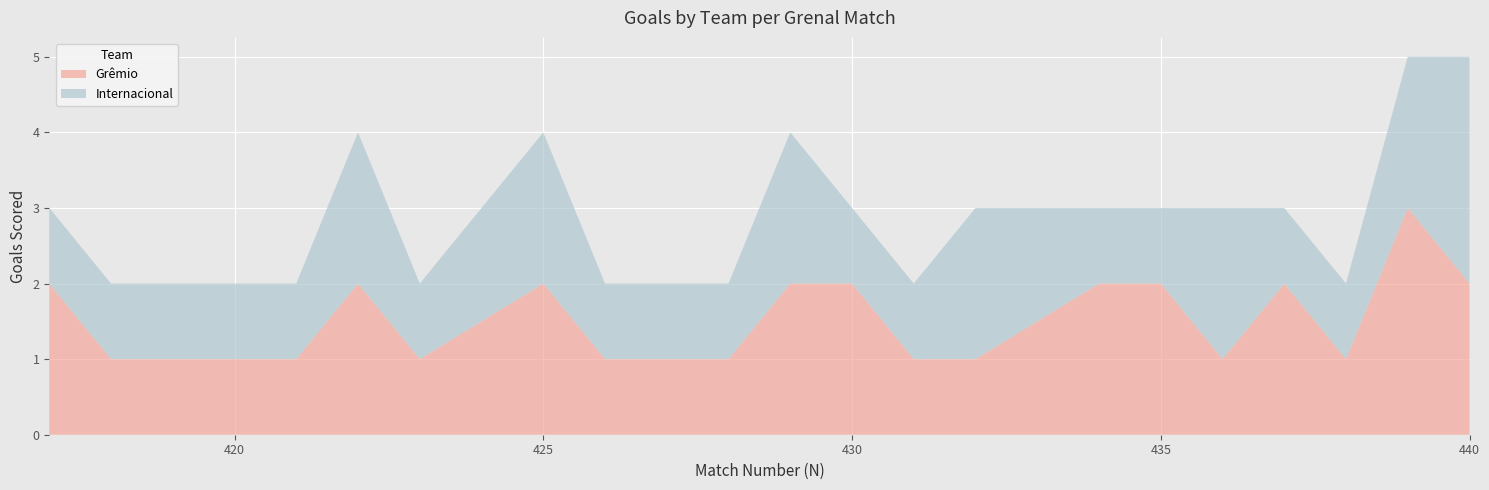

What are all the series names shown in the legend?

Grêmio, Internacional